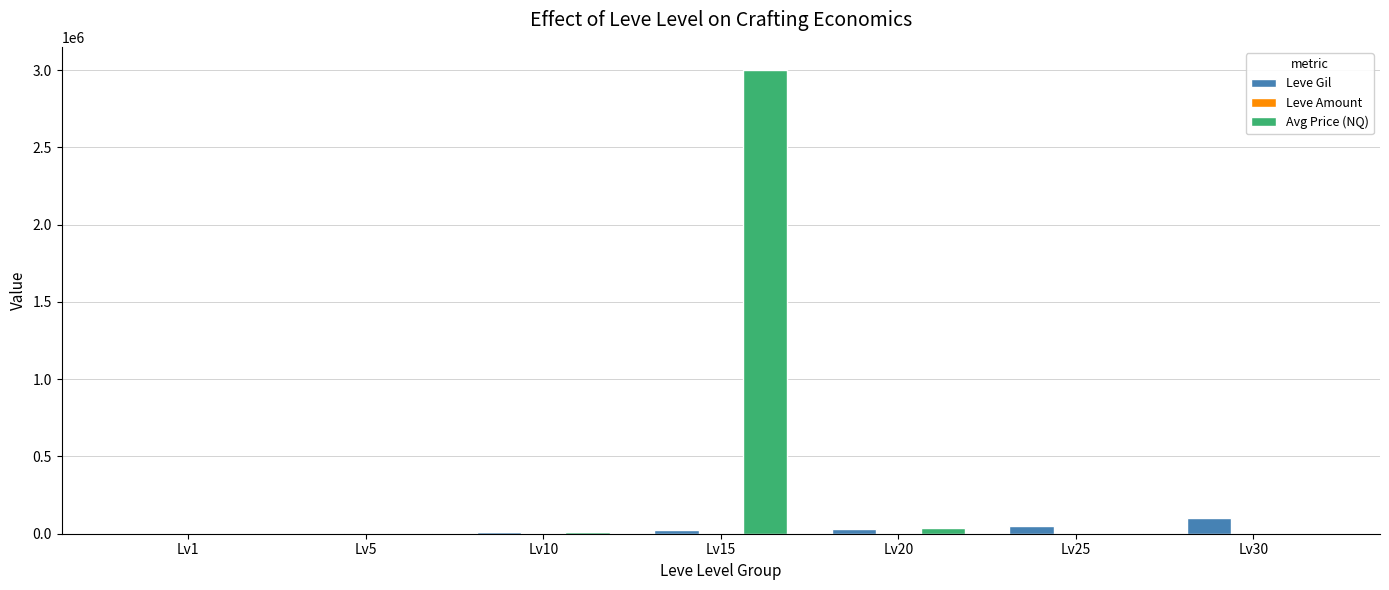

Between Lv15 and Lv30, which series saw the biggest shift?

Avg Price (NQ)